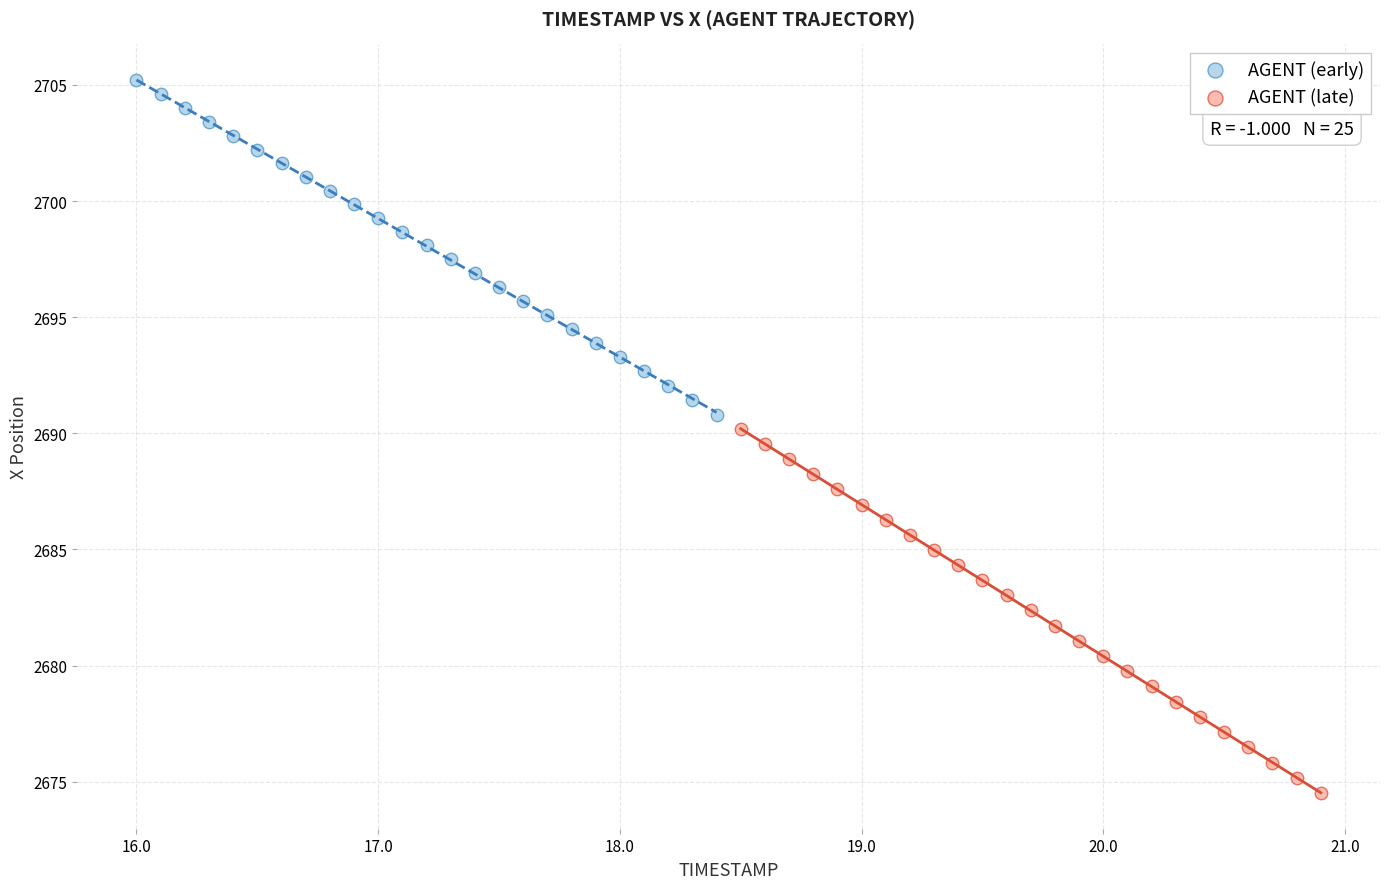

Which series has the largest Y range (max minus min)?

AGENT (late)